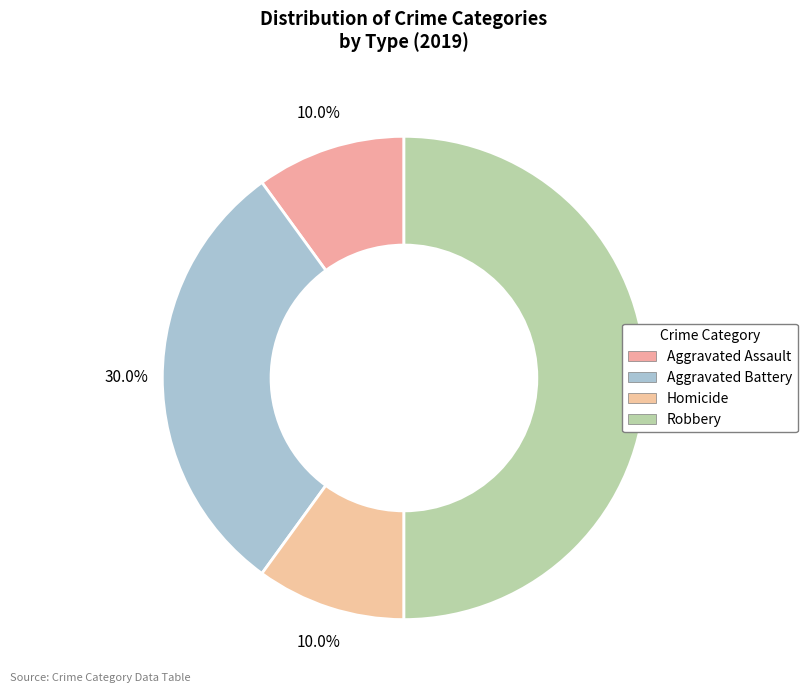

To the nearest percent, what is the difference between the Robbery and Homicide slice percentages?

40%